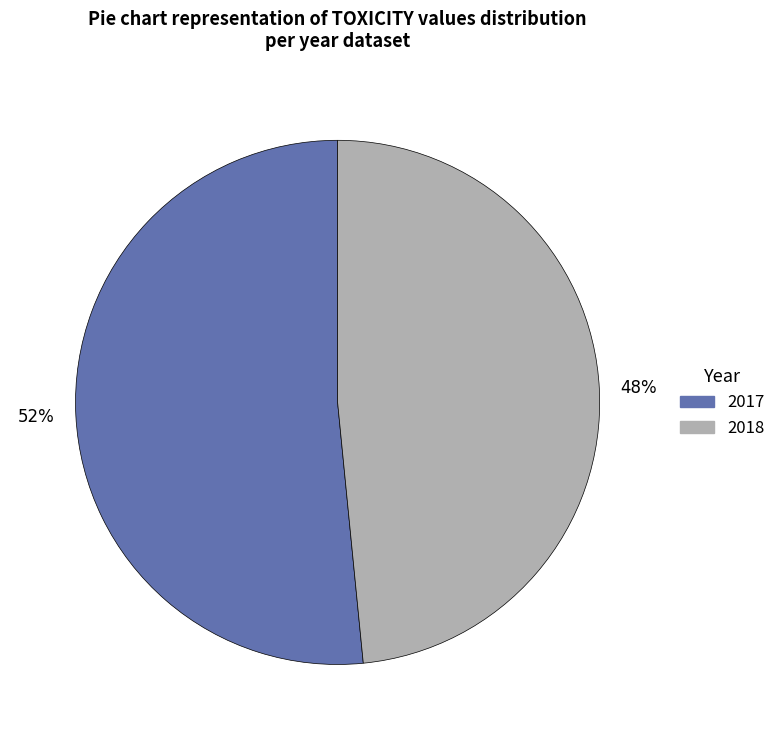

Combined, do 2017 and 2018 account for over 50%?

Yes